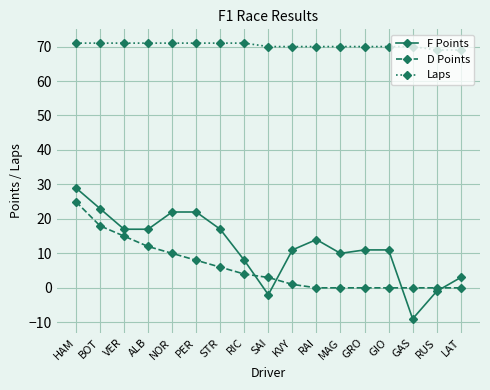

Count the number of categories in the chart.

17